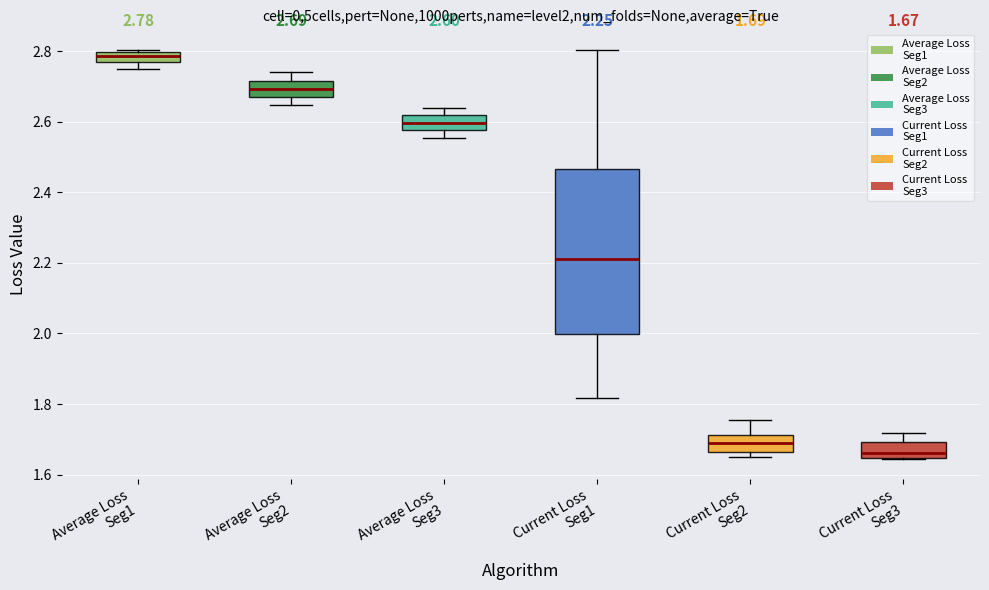

Which box is the tallest, from its lower edge to its upper edge?

Current Loss Seg1